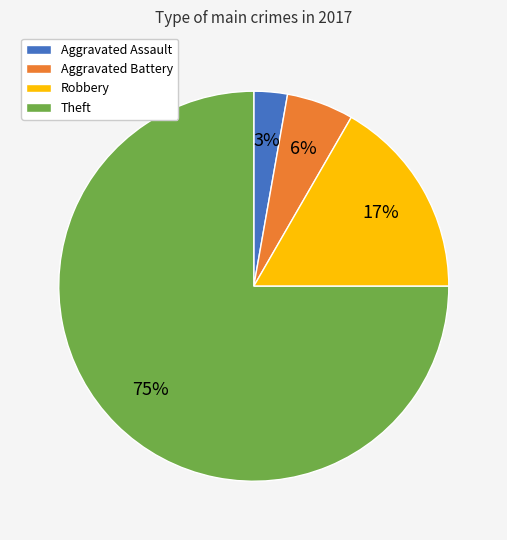

What is the smallest slice in the pie chart?

Aggravated Assault